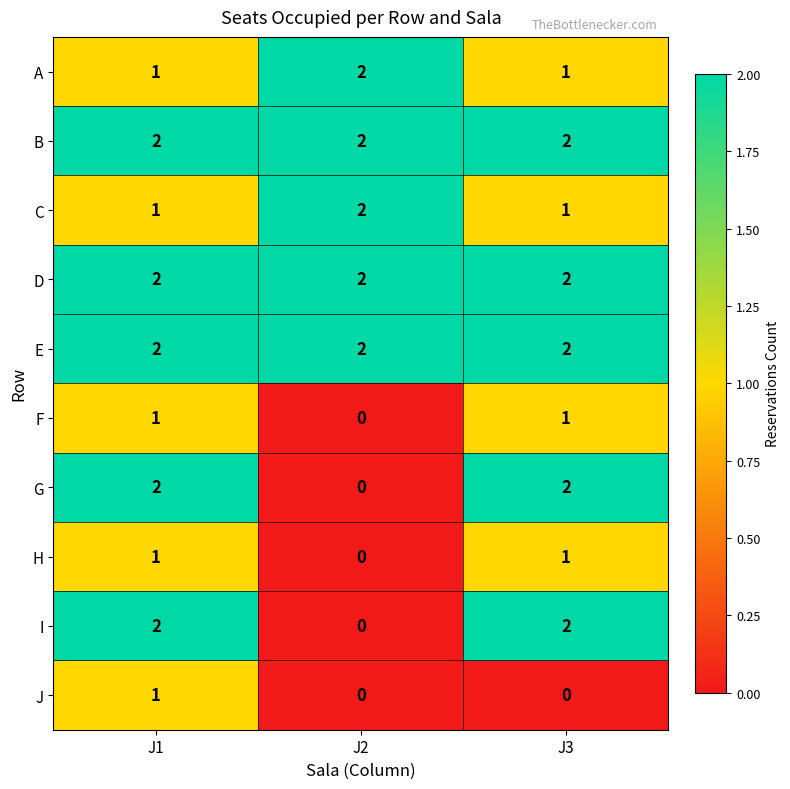

The B series shows 4 at J3. True or false?

False